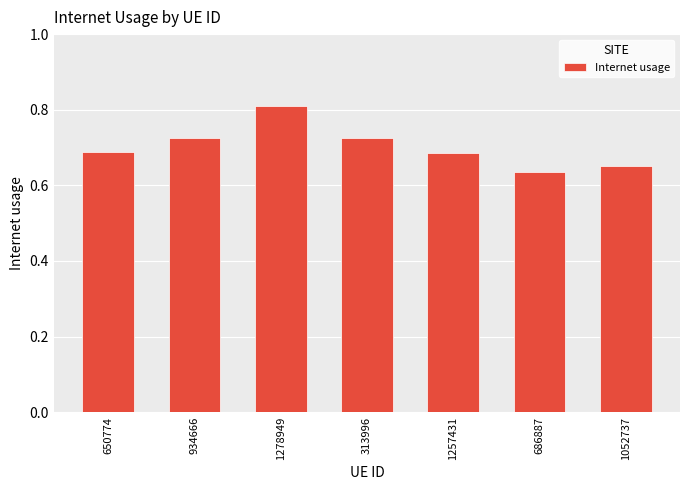

What is the label of the 2nd bar from the left?

934666